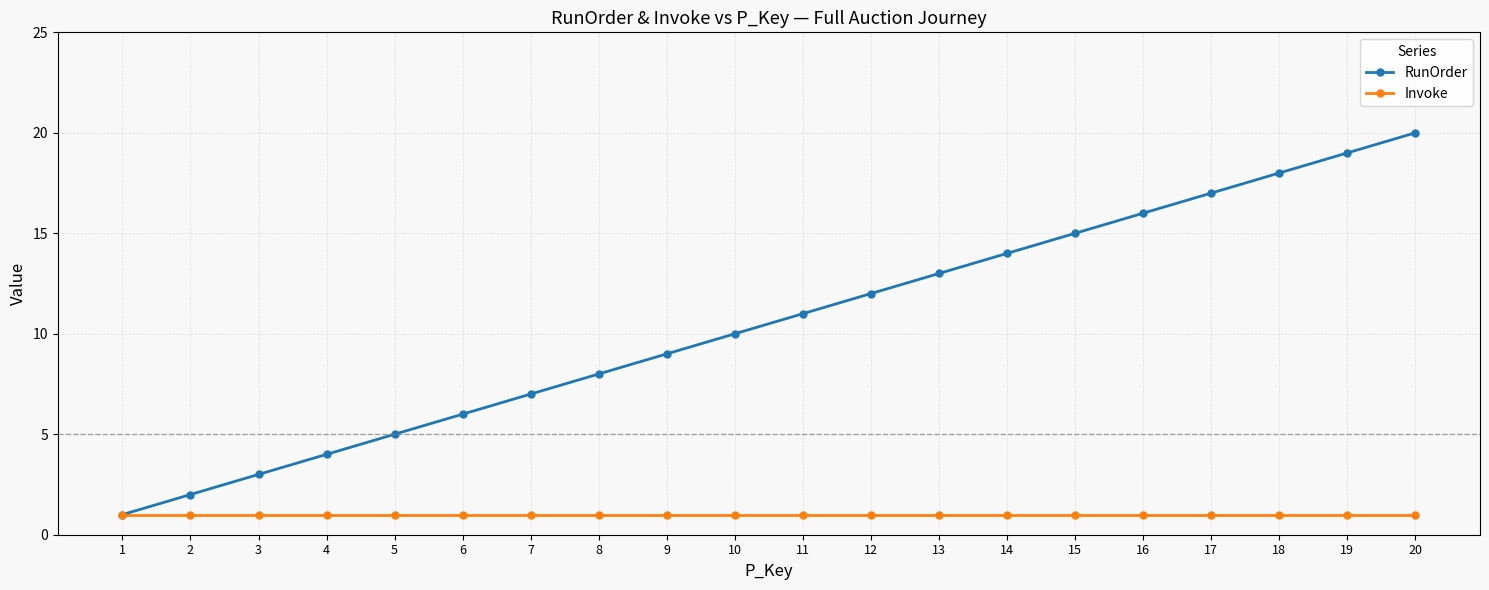

The value of RunOrder at 4 is 1. True or false?

False